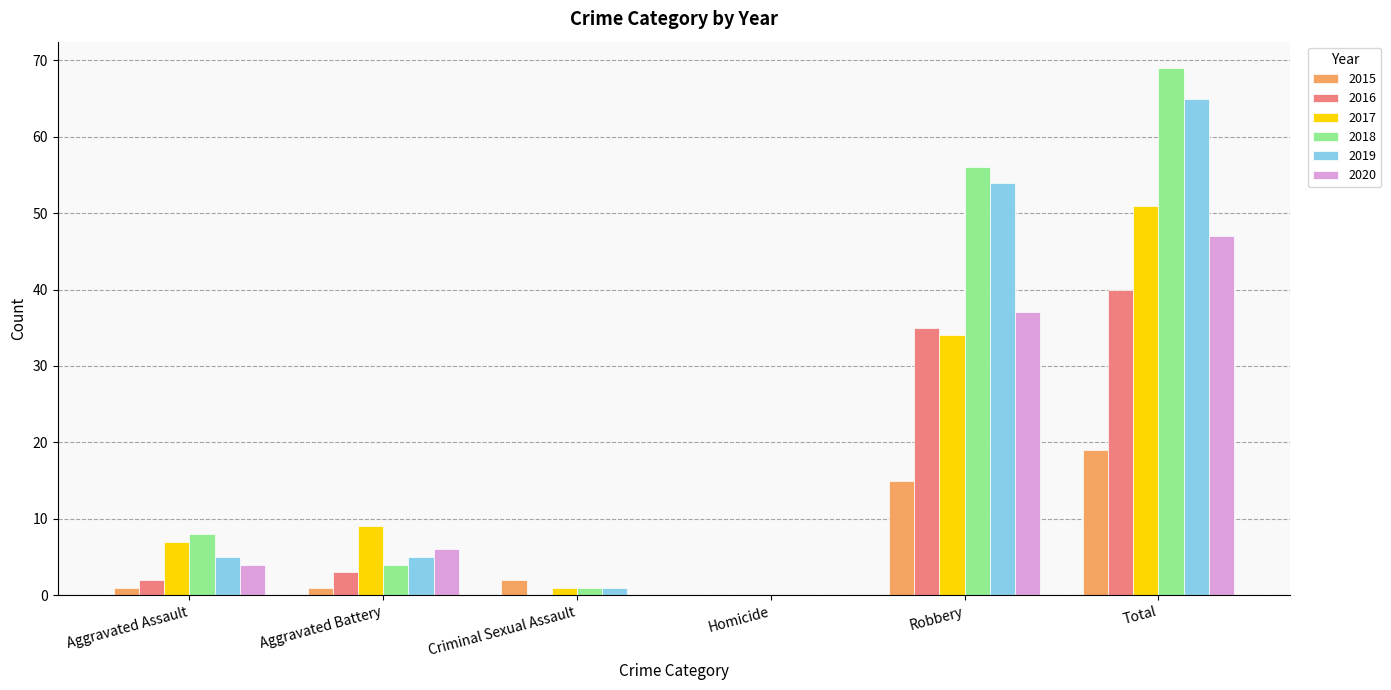

How many groups of bars are there?

6